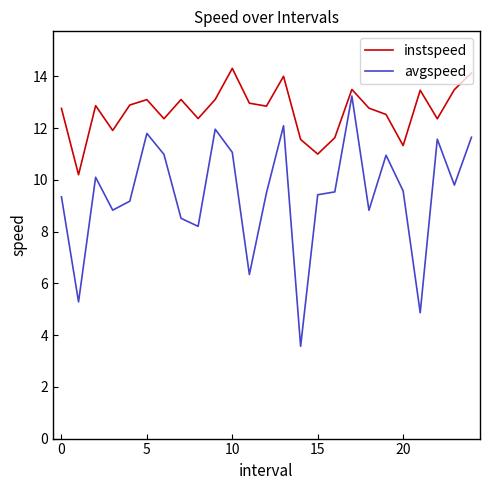

What is the maximum value for avgspeed?

13.2